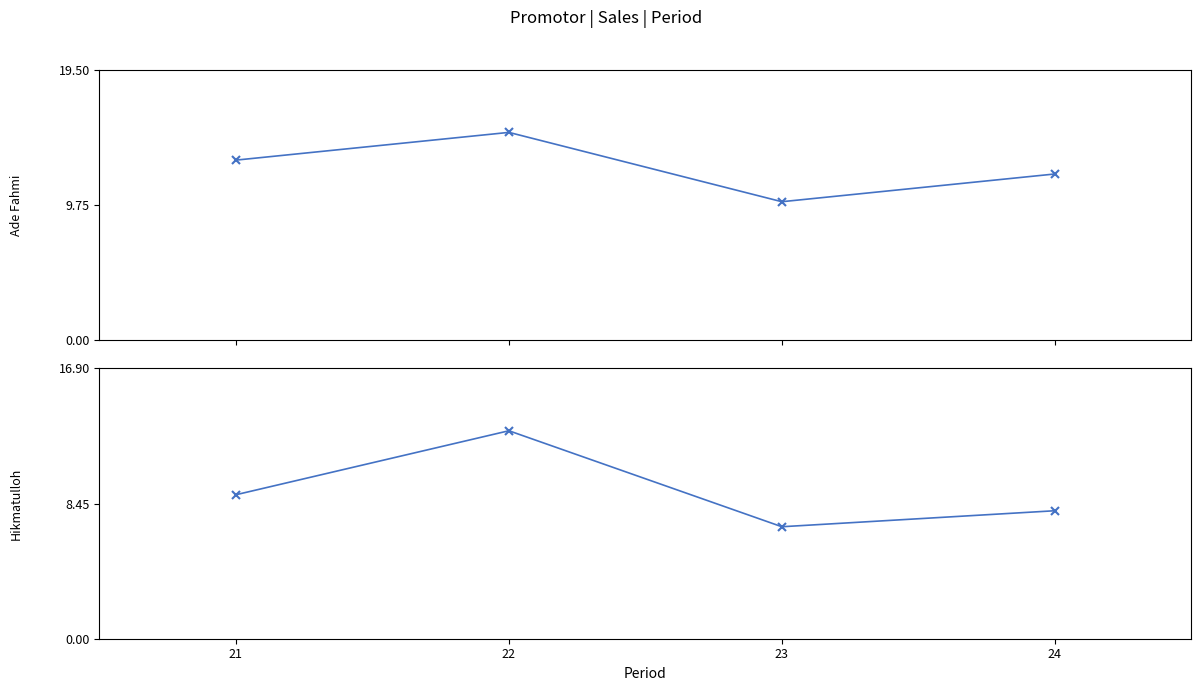

The value of Ade Fahmi at 22 is 24. True or false?

False